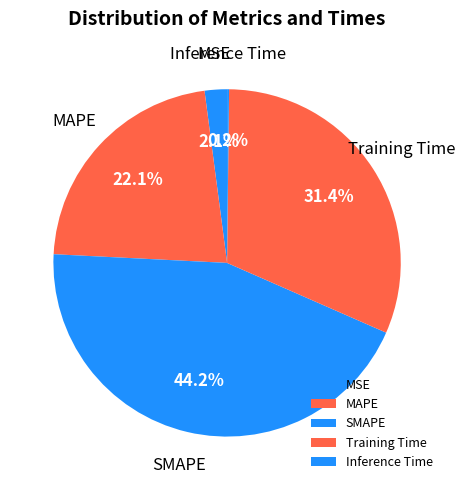

How much of the chart is everything except MAPE?

77.9%